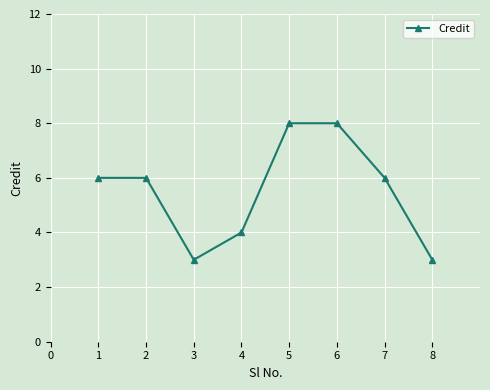

What is the difference between the second highest and second lowest values?

5